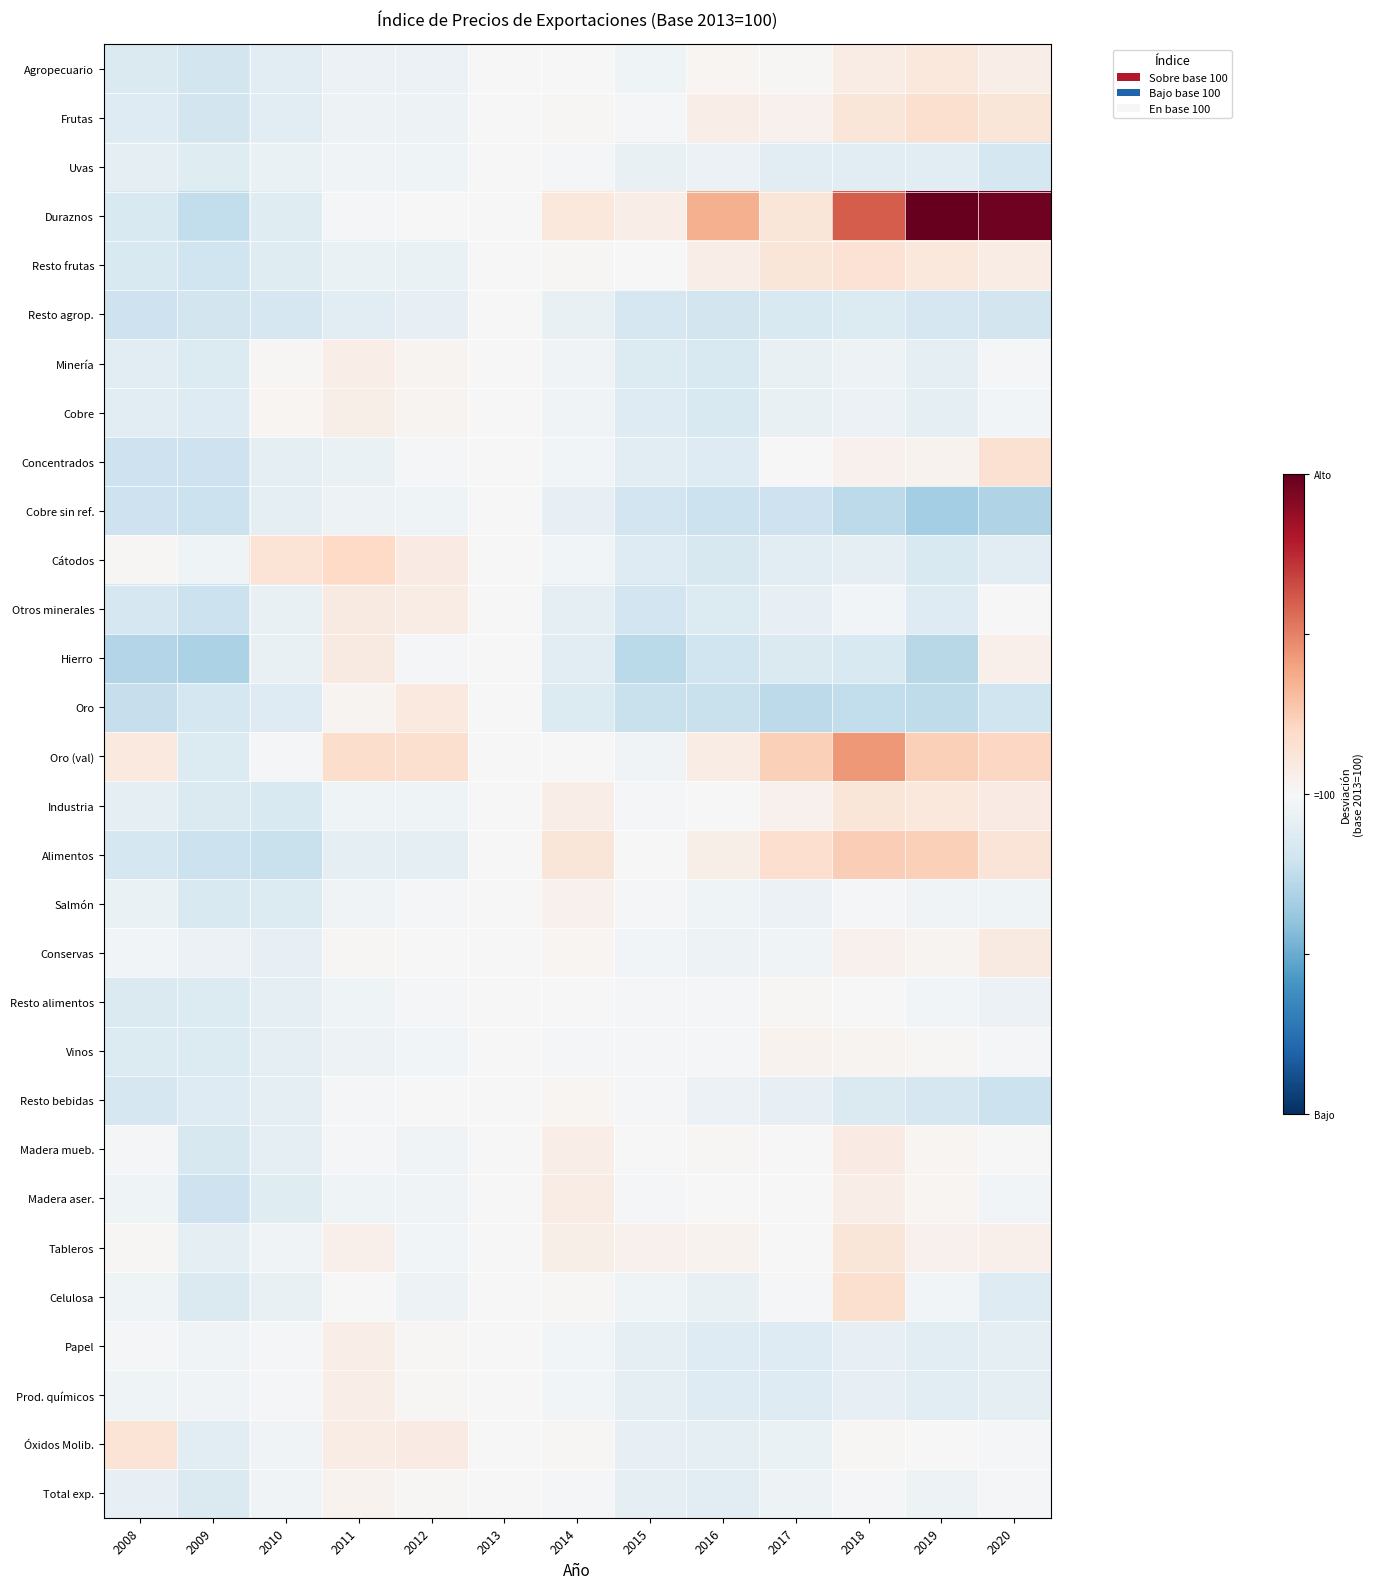

Which series has the largest total across all categories?

Duraznos